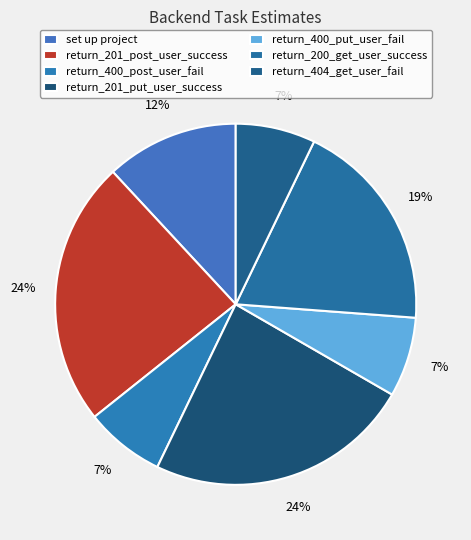

How many slices are in this pie chart?

7